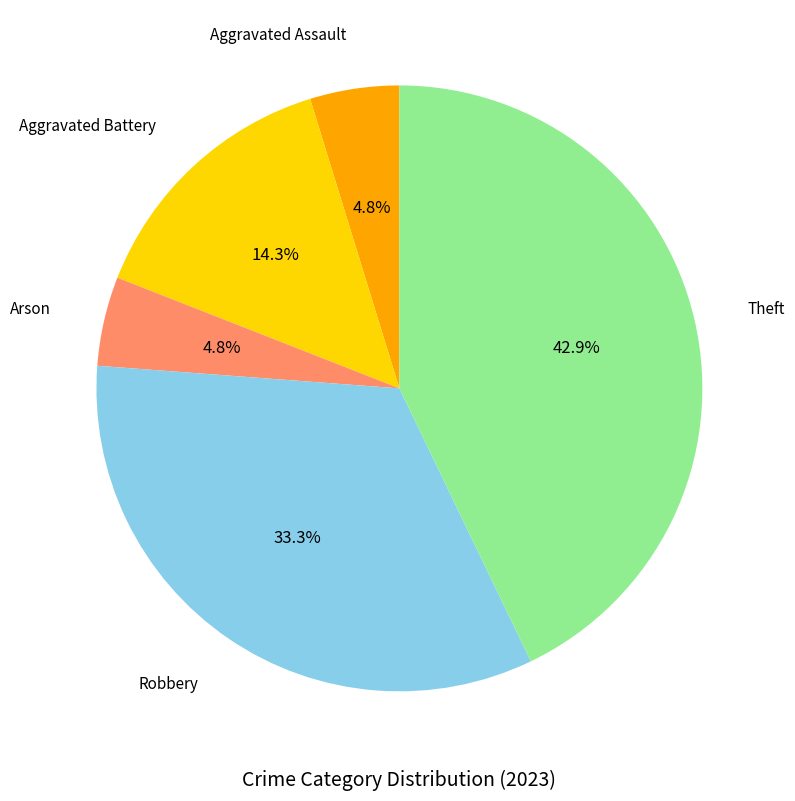

Is there a majority slice in this chart?

No